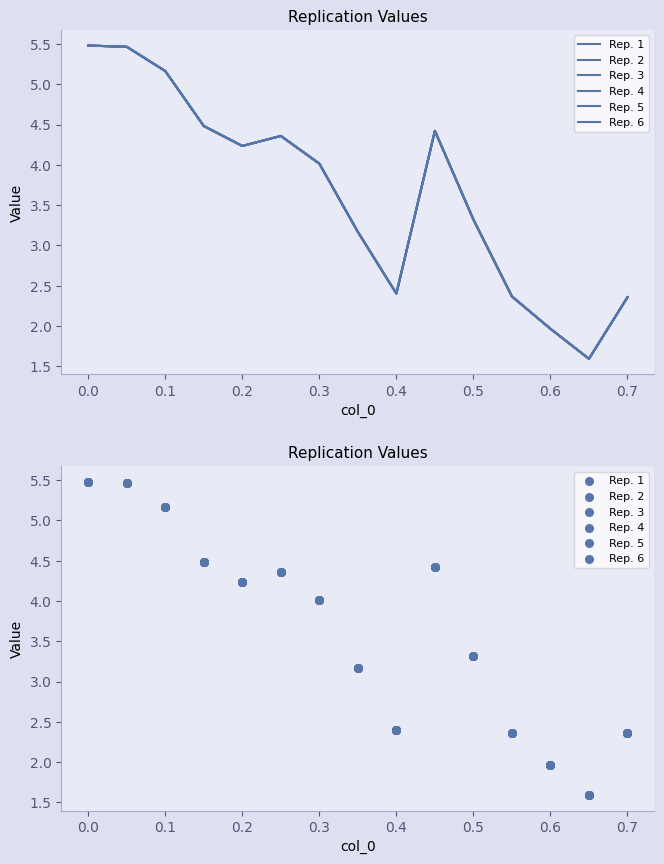

Which series contains the lowest Y value?

Rep. 1